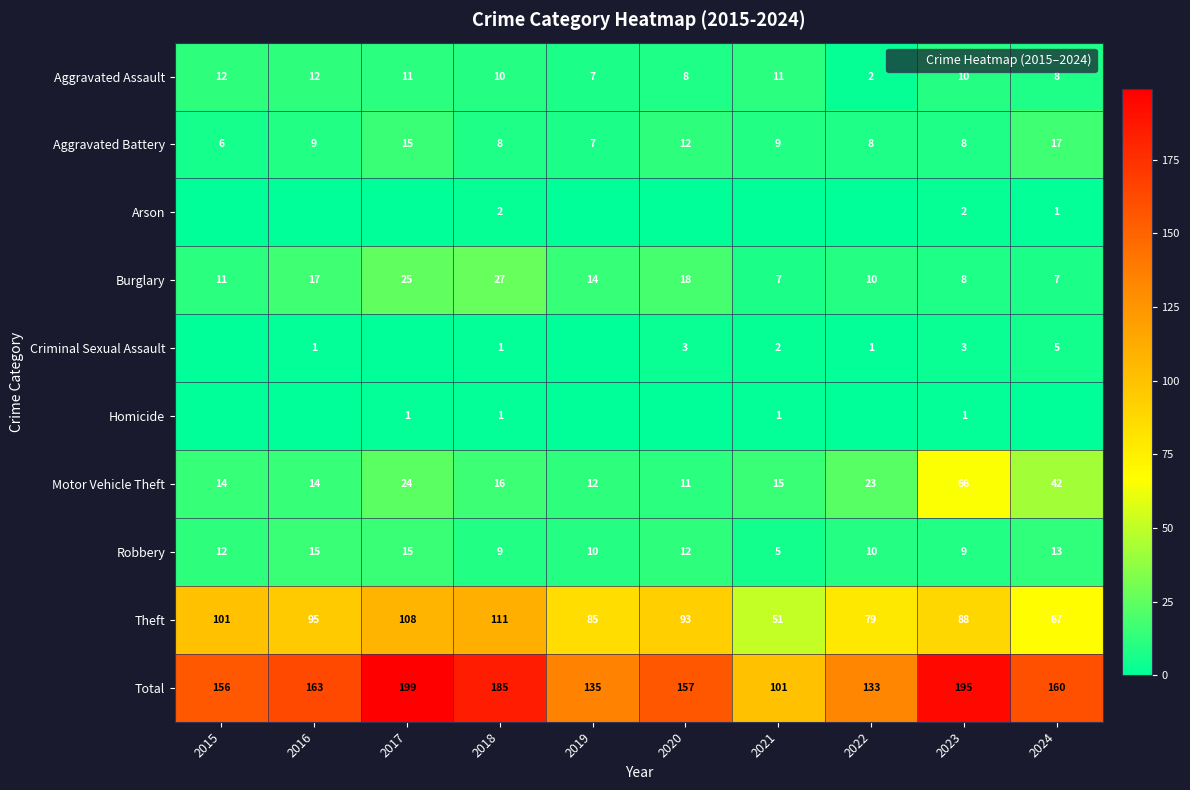

Rank the series at 2023 from highest to lowest value.

Total, Theft, Motor Vehicle Theft, Aggravated Assault, Robbery, Aggravated Battery, Burglary, Criminal Sexual Assault, Arson, Homicide